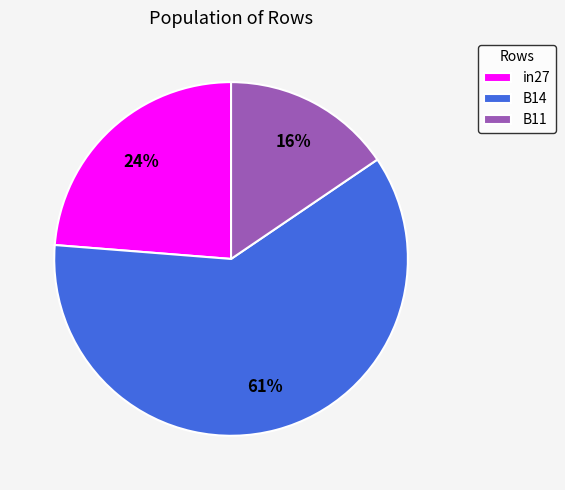

Which slice is the largest?

B14